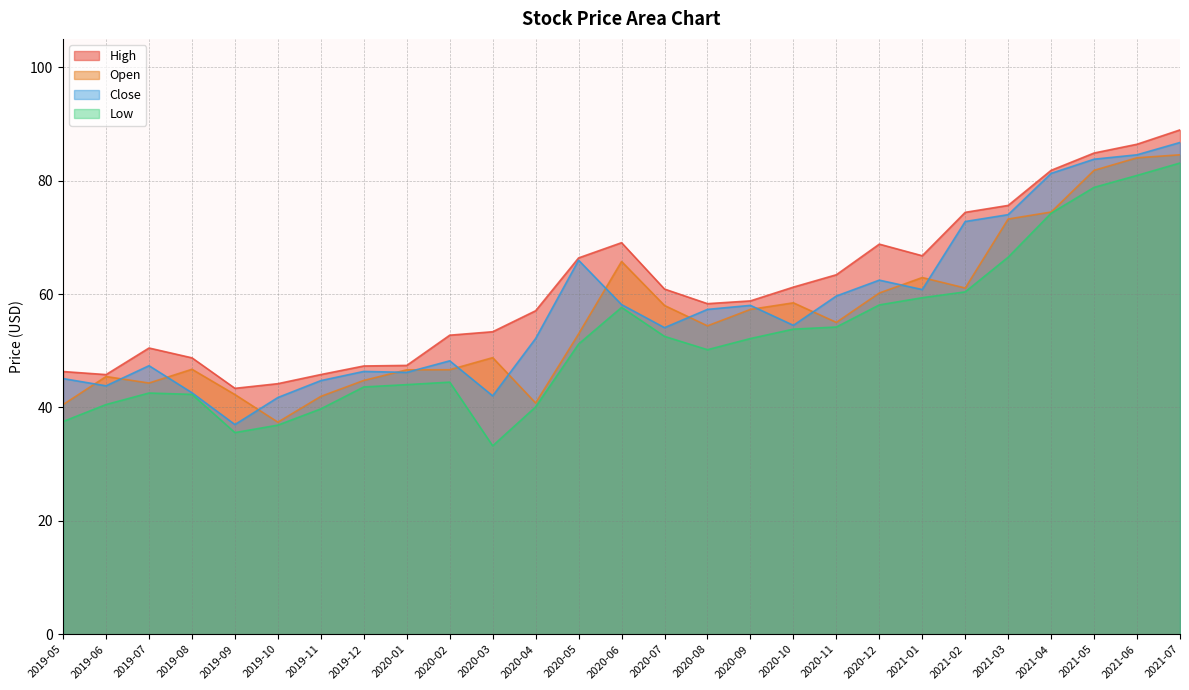

What is the greatest value displayed?

88.9